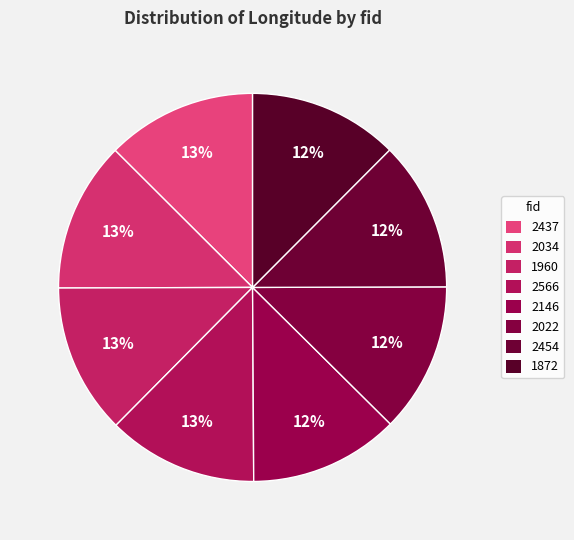

What percentage is the 2022 slice, to the nearest percent?

12%